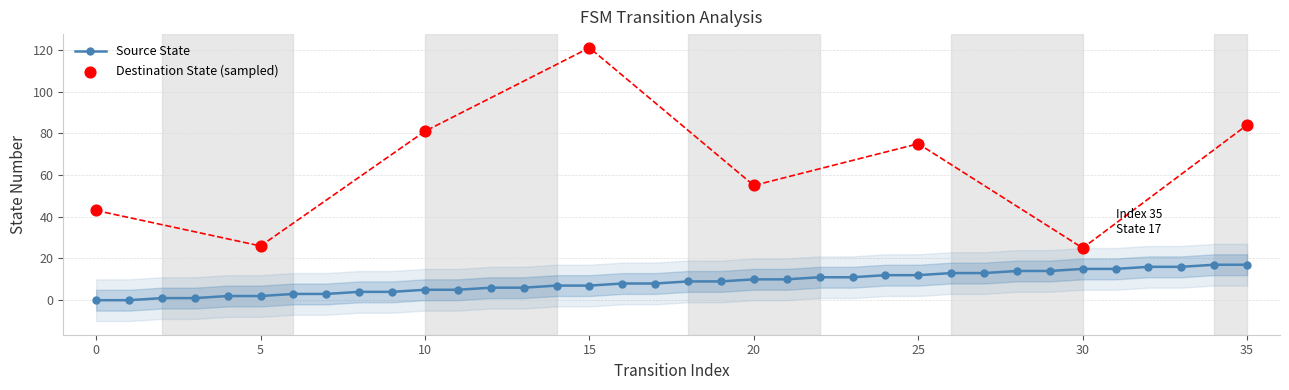

Which has a higher value, 34 or 0?

34